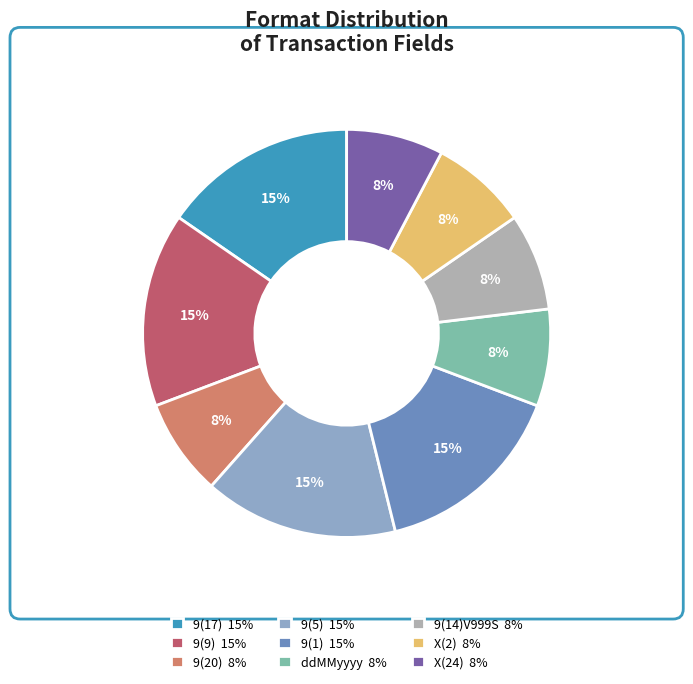

What is the ratio of the value at X(2) to the value at 9(5)?

0.5